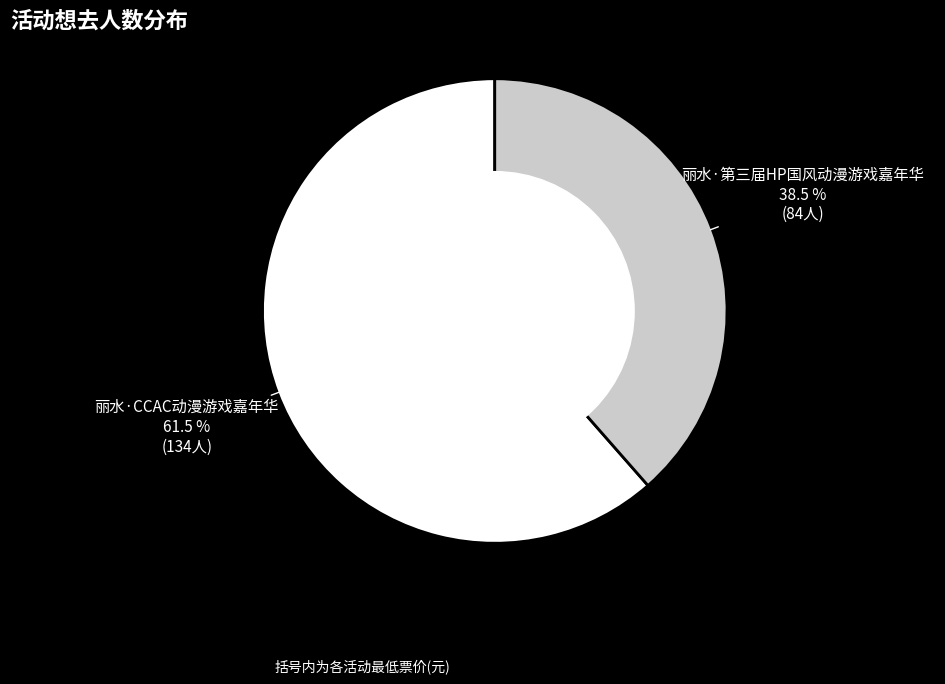

What is the majority slice?

丽水·CCAC动漫游戏嘉年华